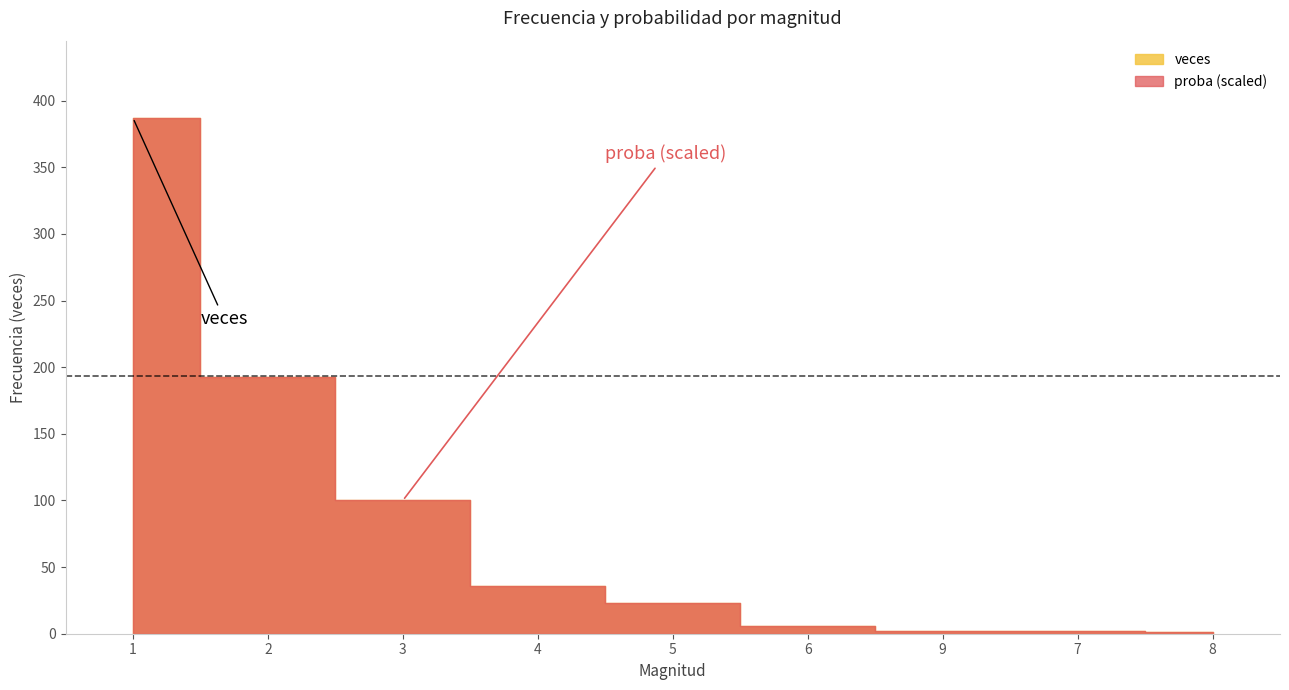

Which category has the highest value in the proba series?

1